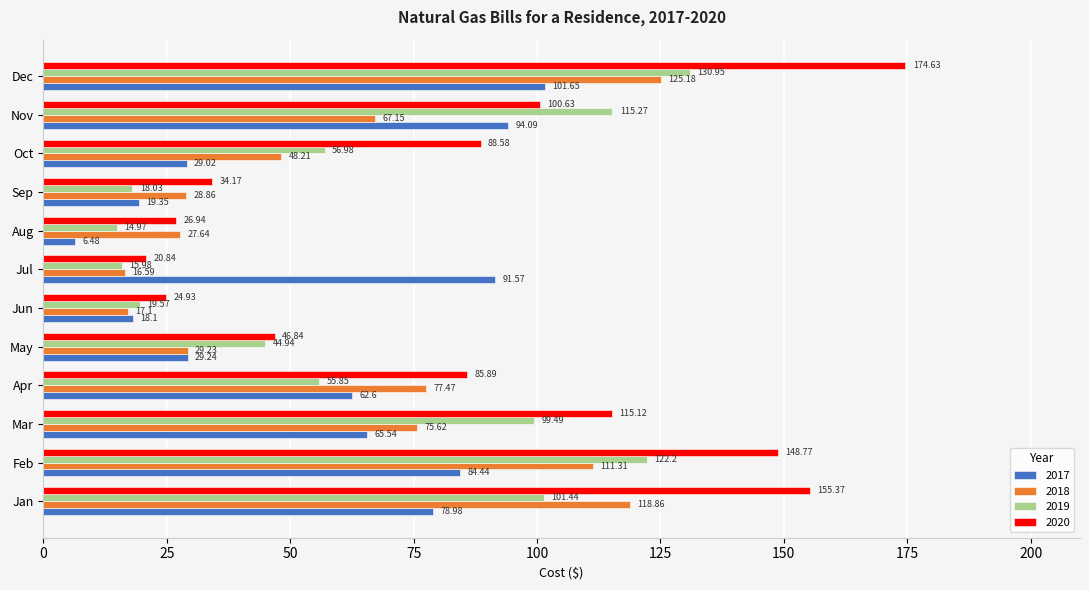

What is the difference between the 2018 values at Feb and Aug?

83.7